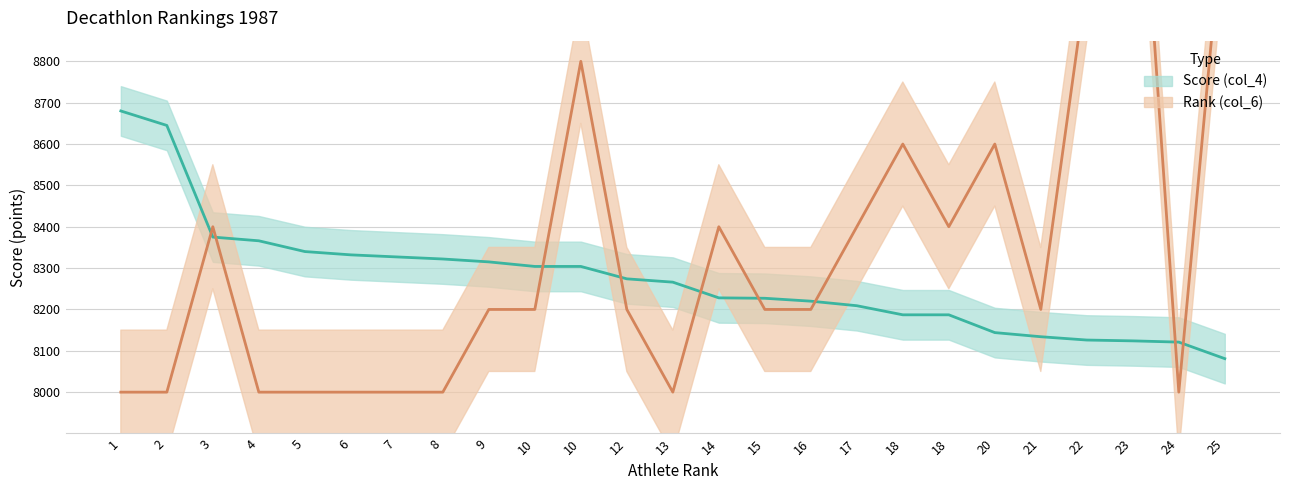

Which category has the lowest value in the Rank (col_6) series?

1